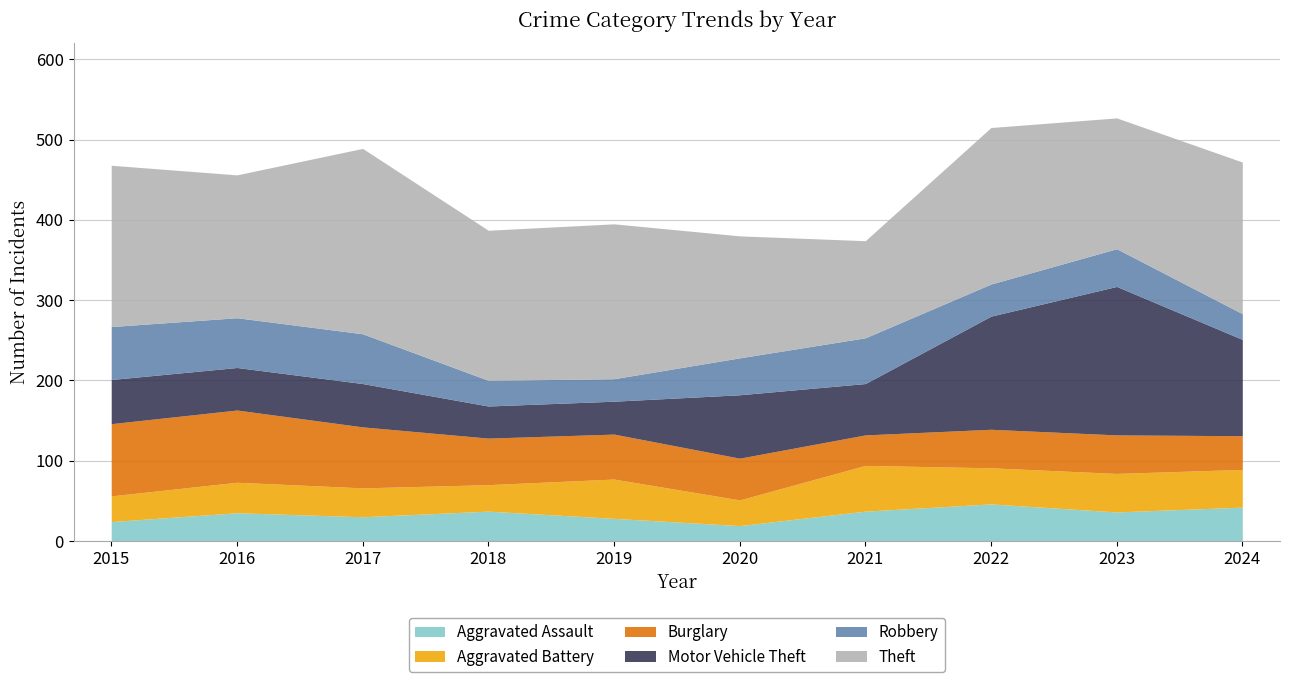

Reading left to right, what are all the values shown in this chart?

Aggravated Assault: 2015=24	2016=35	2017=30	2018=37	2019=28	2020=19	2021=37	2022=46	2023=36	2024=42
Aggravated Battery: 2015=32	2016=38	2017=36	2018=33	2019=49	2020=32	2021=57	2022=45	2023=48	2024=47
Burglary: 2015=90	2016=90	2017=76	2018=58	2019=56	2020=52	2021=38	2022=48	2023=48	2024=42
Motor Vehicle Theft: 2015=55	2016=53	2017=54	2018=40	2019=41	2020=79	2021=64	2022=141	2023=185	2024=120
Robbery: 2015=66	2016=62	2017=62	2018=32	2019=28	2020=46	2021=57	2022=40	2023=47	2024=32
Theft: 2015=201	2016=178	2017=231	2018=187	2019=193	2020=152	2021=121	2022=195	2023=163	2024=189